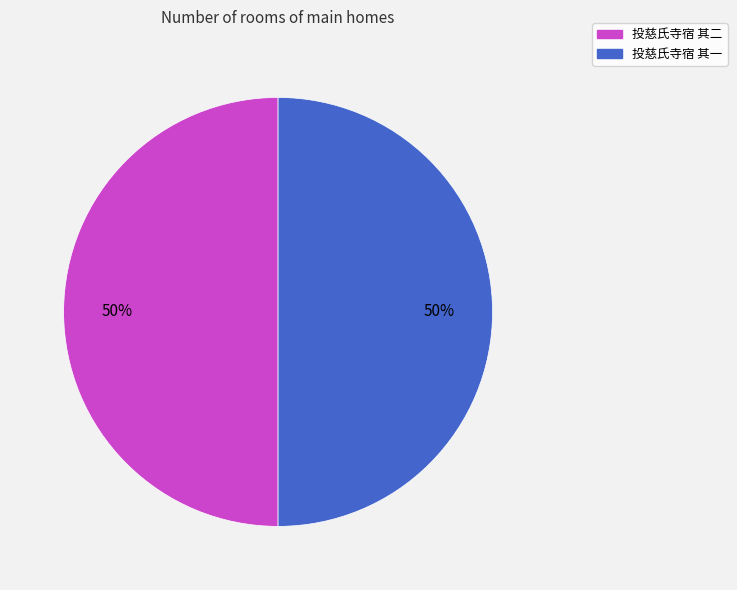

Count the number of slices in the pie.

2